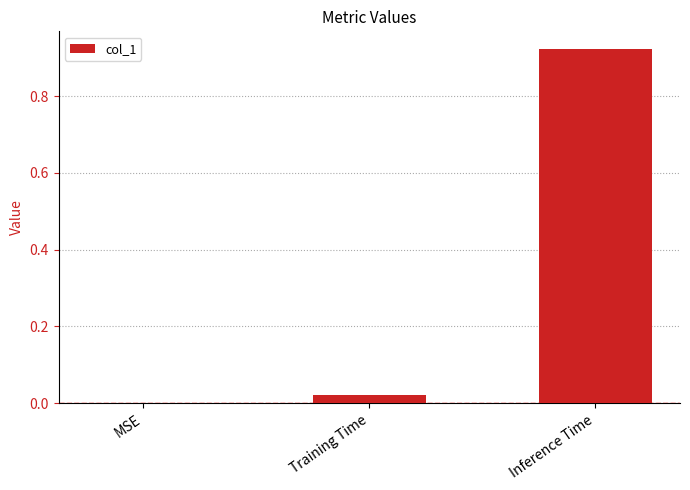

How many categories are shown in the chart?

3